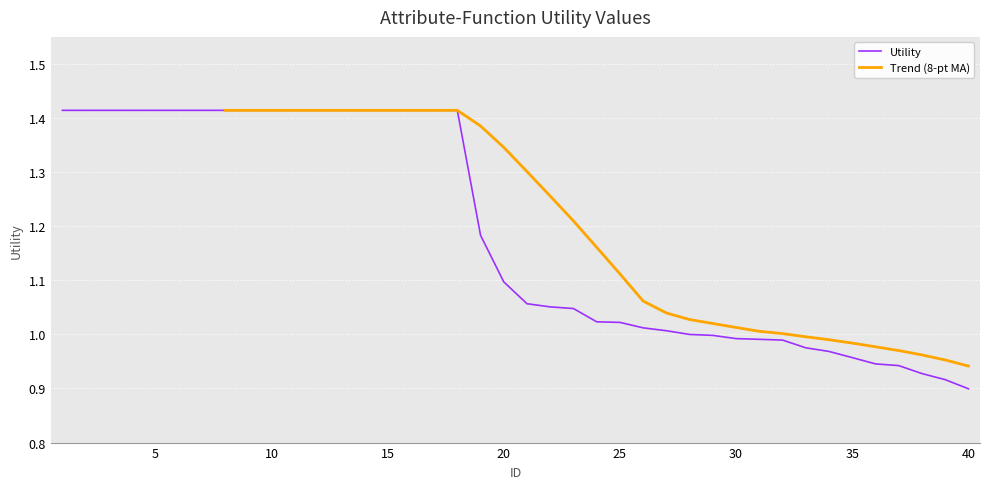

What is the maximum value shown in the chart?

1.4